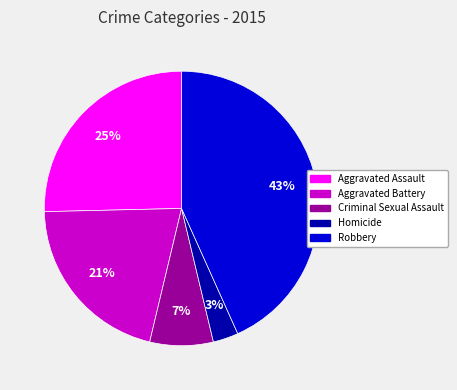

How many segments does this pie chart have?

5